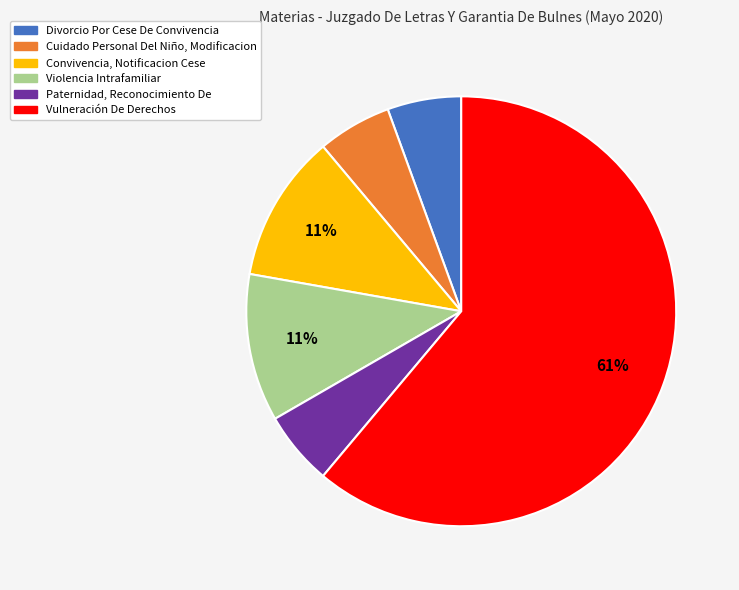

The Convivencia, Notificacion Cese slice represents 11% of the pie. True or false?

True